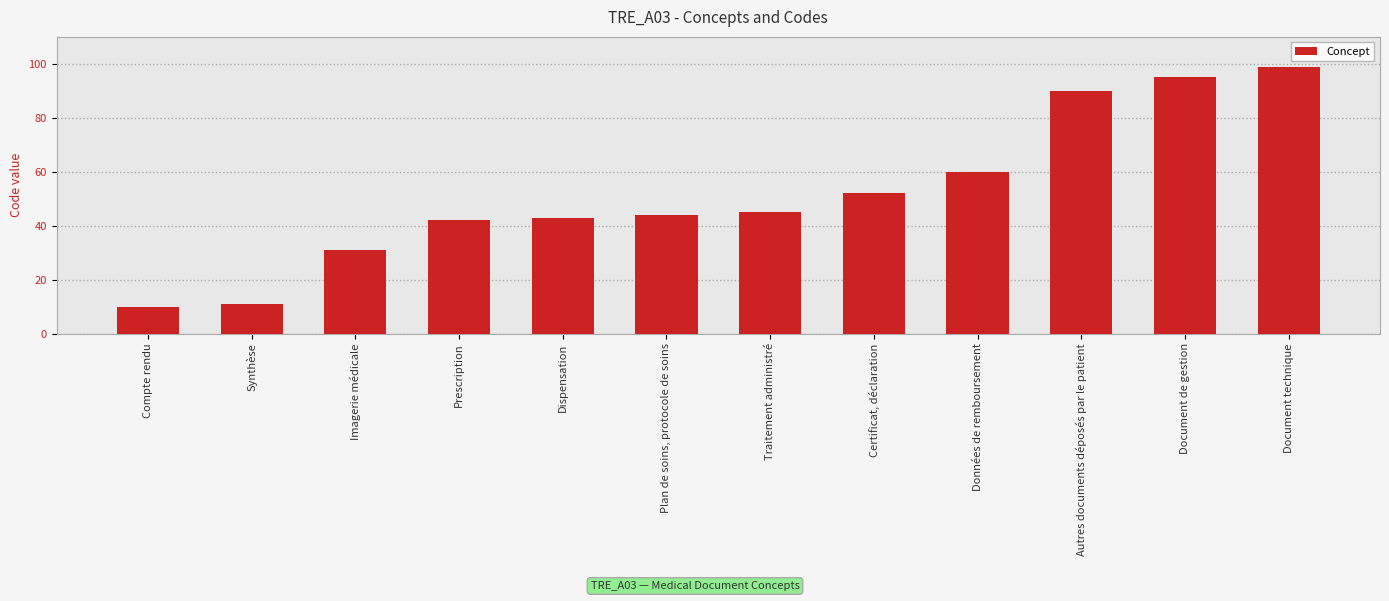

Reading right to left, list all the values displayed in this chart.

Document technique=99	Document de gestion=95	Autres documents déposés par le patient=90	Données de remboursement=60	Certificat, déclaration=52	Traitement administré=45	Plan de soins, protocole de soins=44	Dispensation=43	Prescription=42	Imagerie médicale=31	Synthèse=11	Compte rendu=10